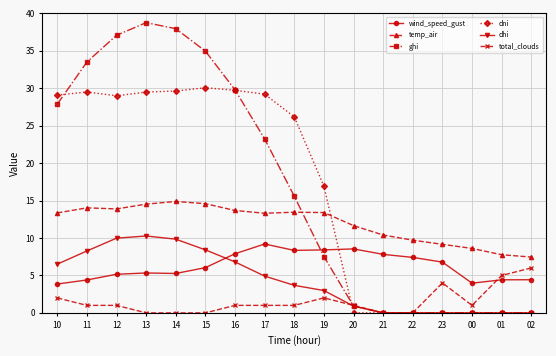

What are all the series names shown in the legend?

wind_speed_gust, temp_air, ghi, dni, dhi, total_clouds